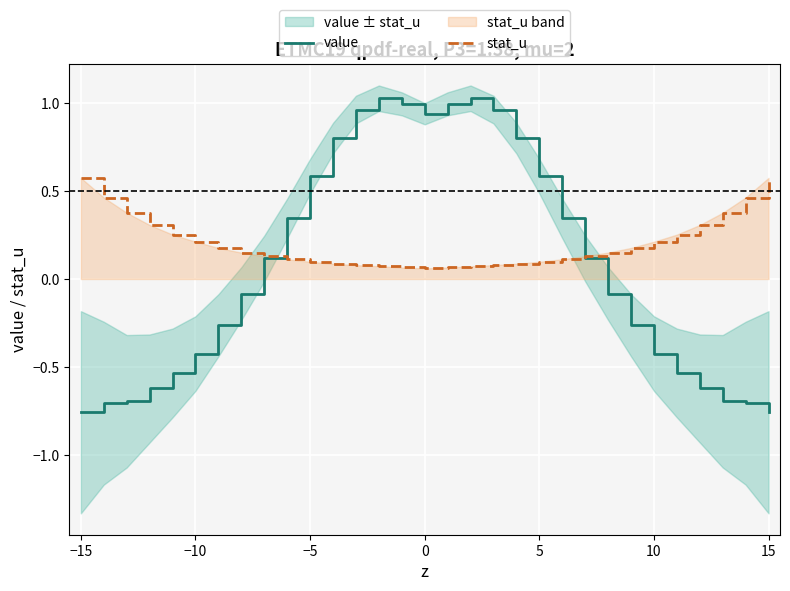

Which has a higher value, −20 or 15?

15